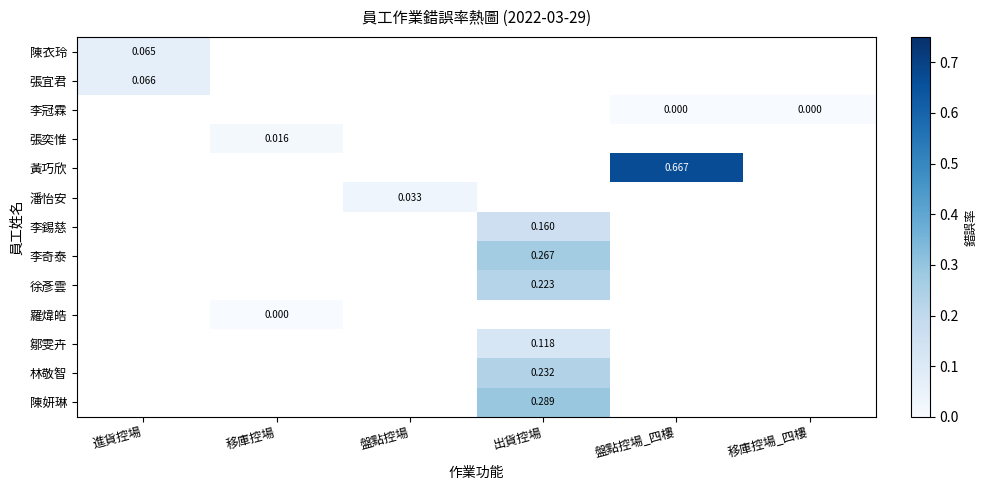

Count the number of categories in the chart.

6